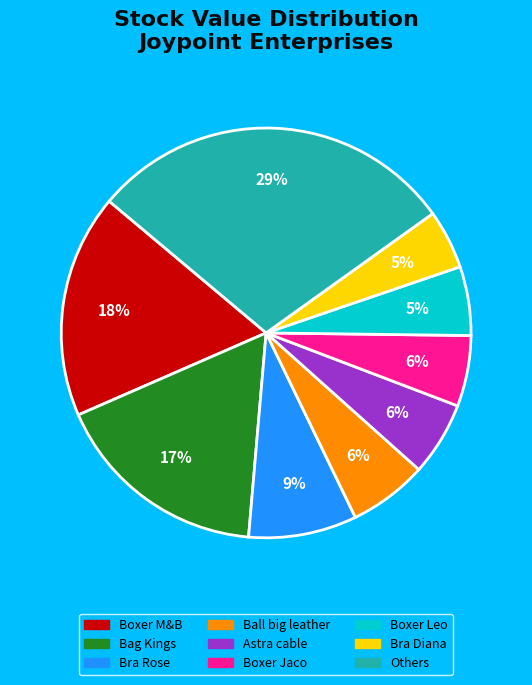

Is there any slice that represents more than half of the pie?

No